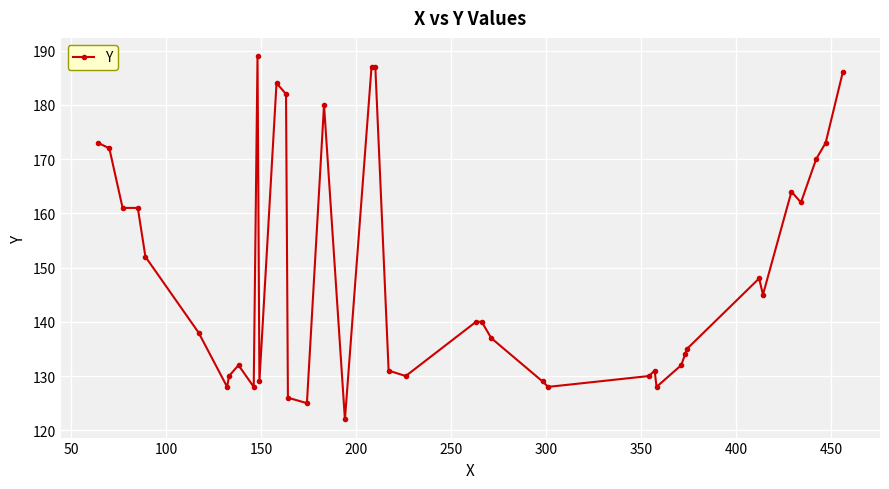

What is the difference between the second highest and second lowest values?

62